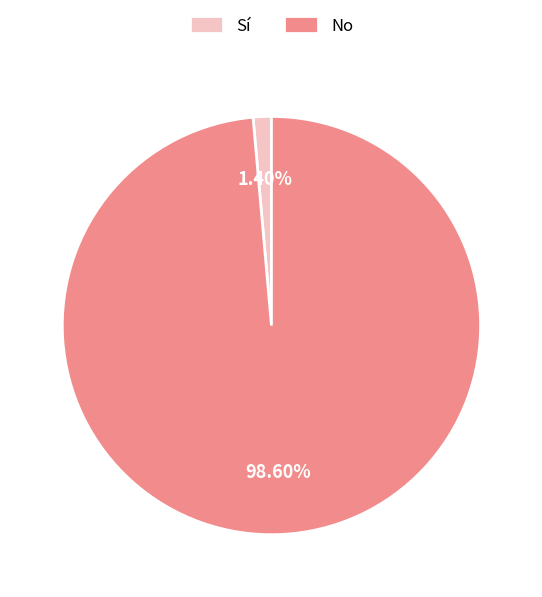

Between Sí and No, which is larger?

No